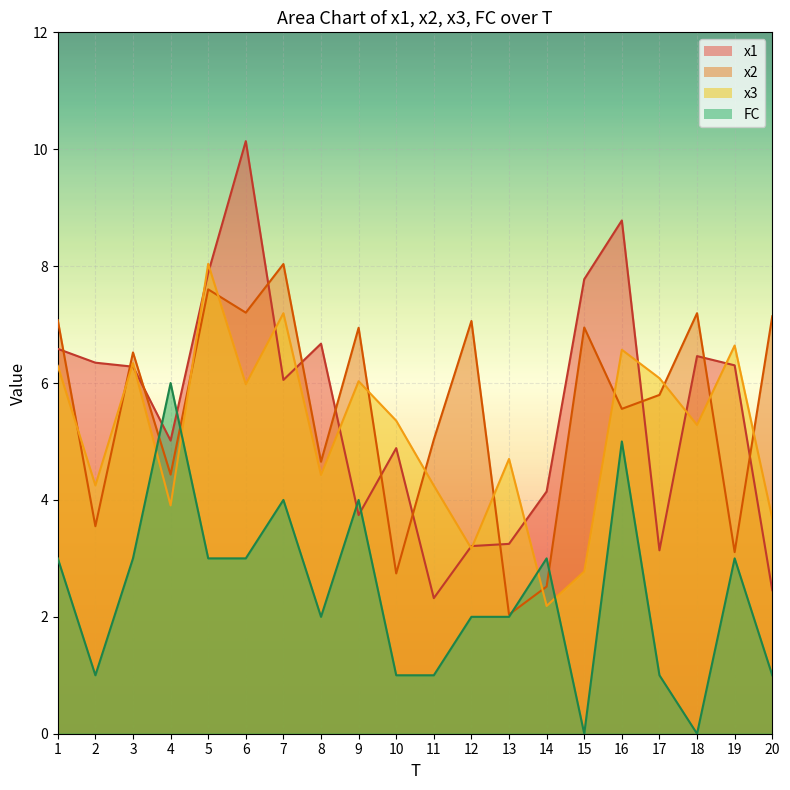

At how many categories does at least one series exceed 8?

4